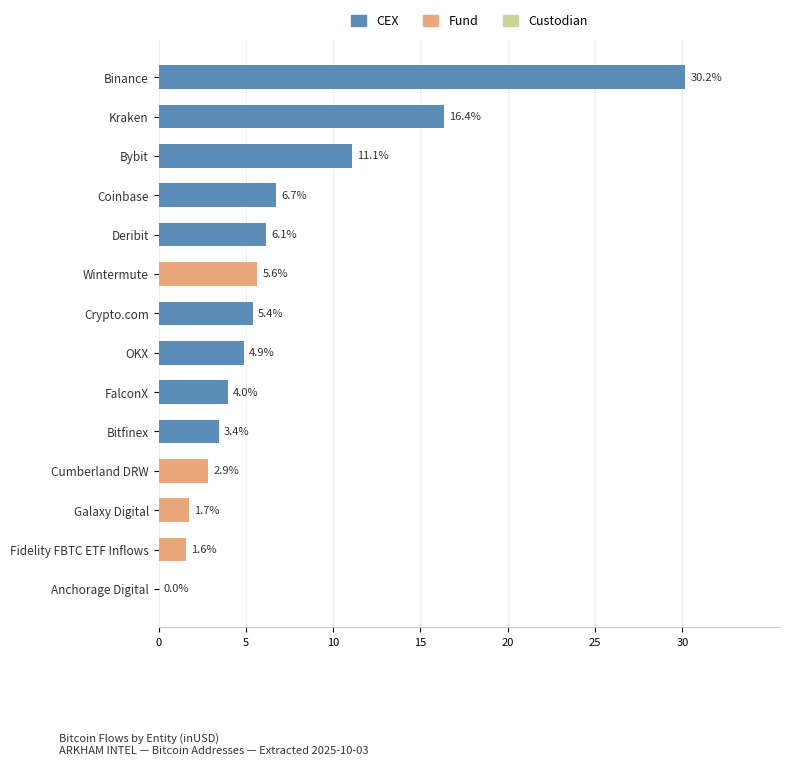

How many series are shown in this chart?

1